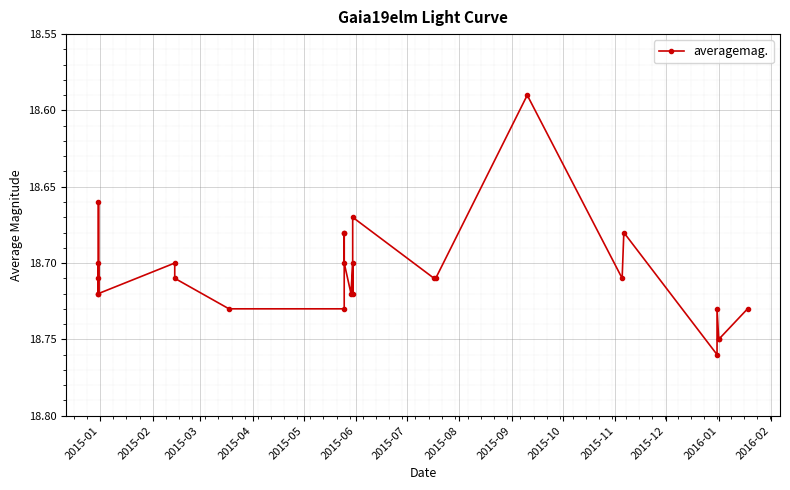

Does the chart display data point markers on the line(s)?

Yes